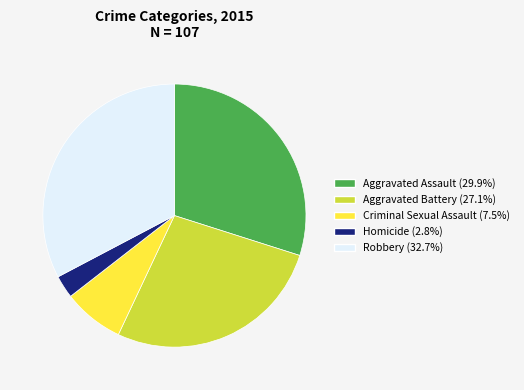

Is Criminal Sexual Assault the majority of the pie?

No